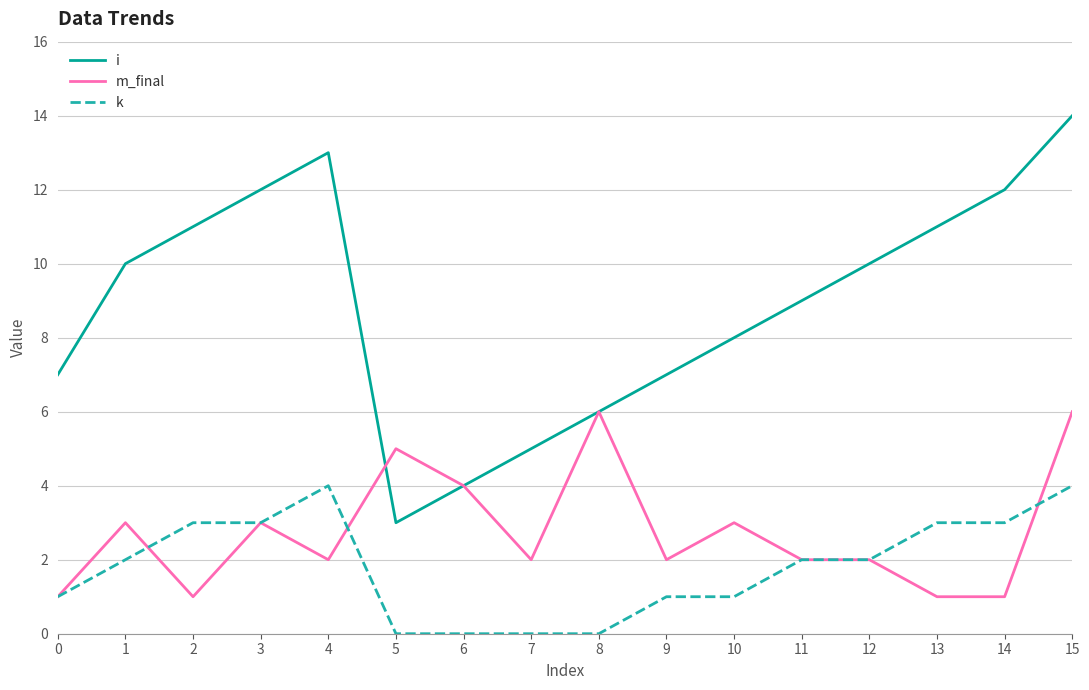

What are all the series names shown in the legend?

i, m_final, k